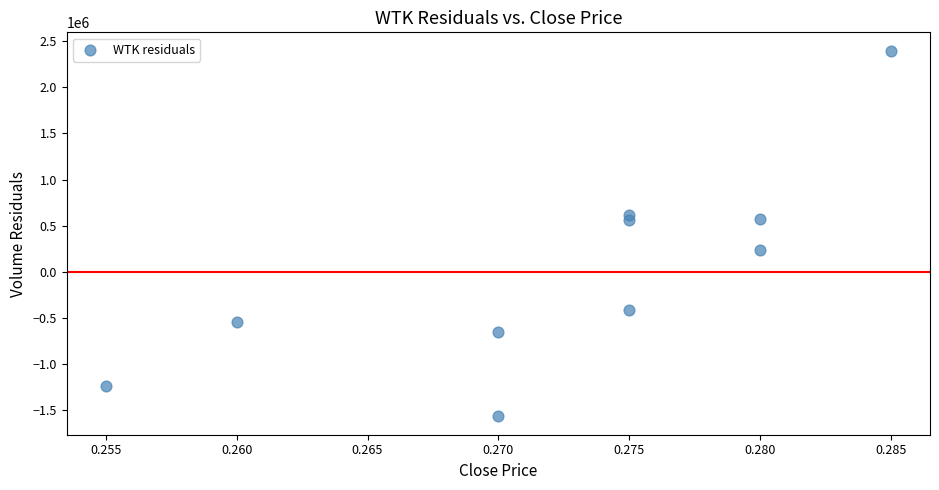

What is the range of Y values (max minus min)?

3961600